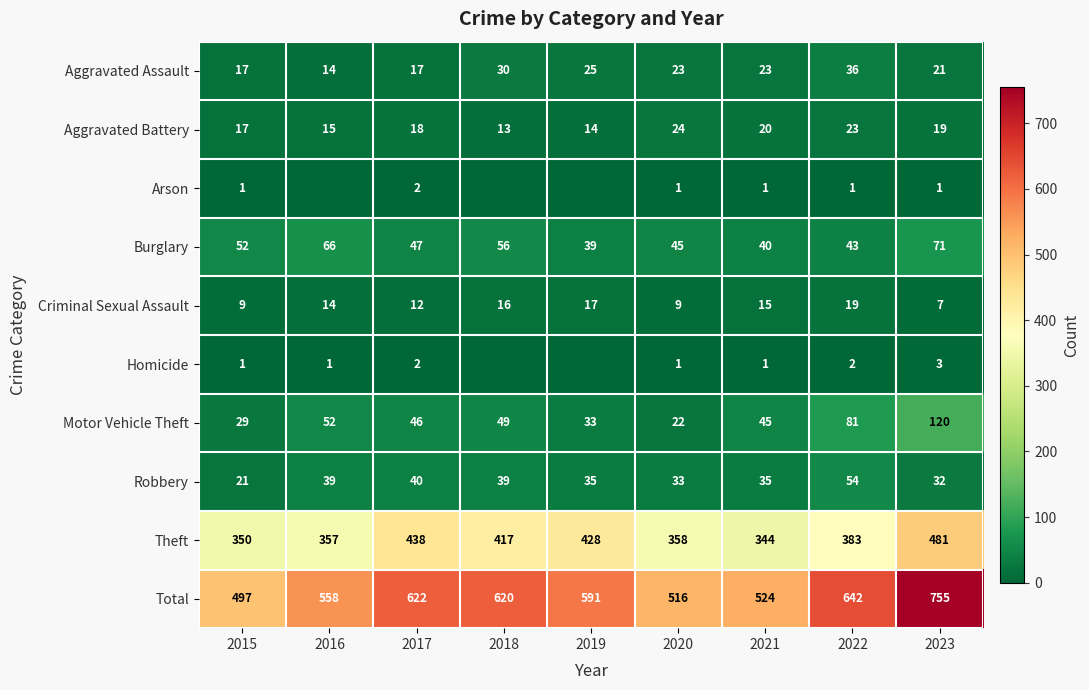

What is the difference between the second highest and second lowest values in the Aggravated Battery series?

9